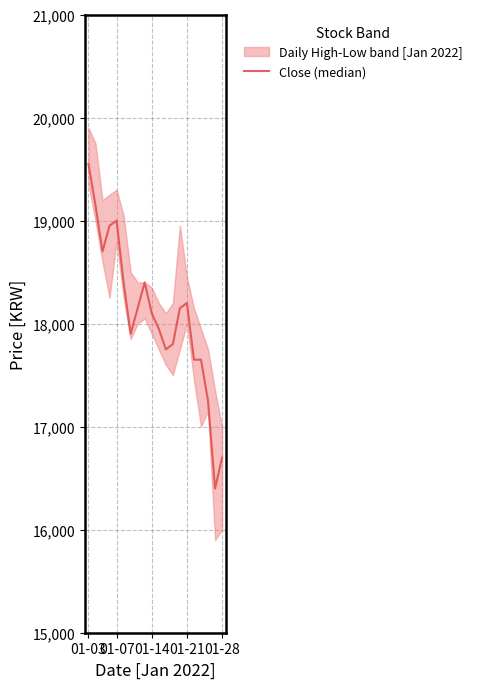

True or false: the data has more than 1 interior local peaks.

True